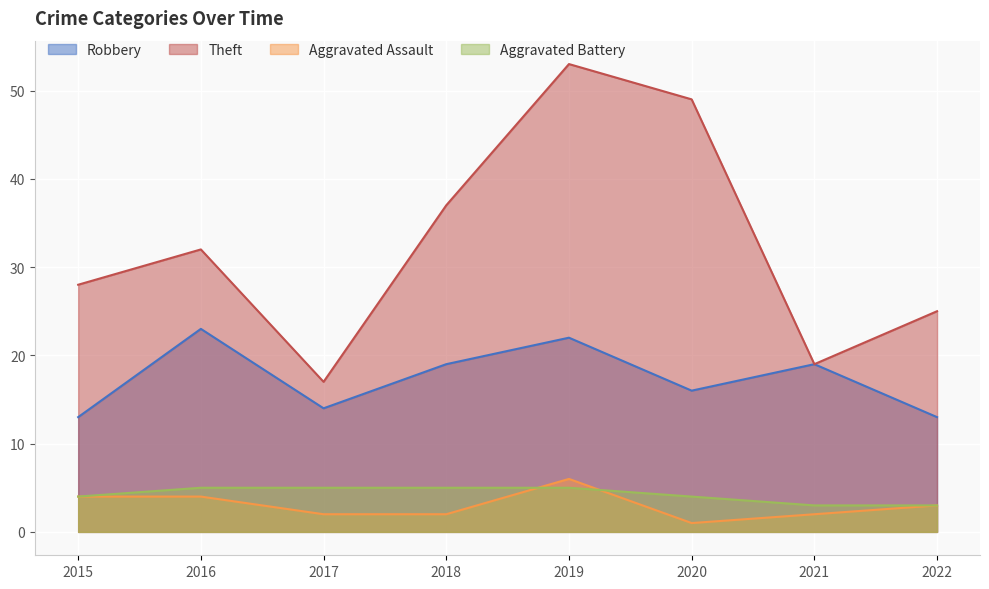

True or false: Aggravated Assault and Robbery intersect in this chart.

False